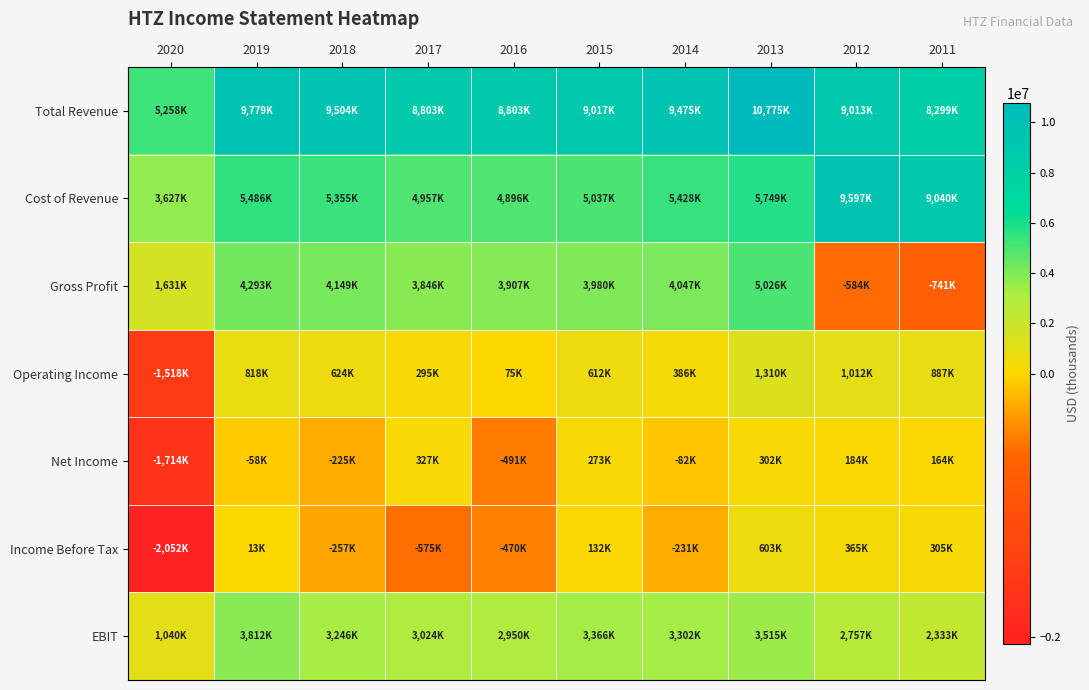

Reading left to right, extract all data points from this chart.

Total Revenue: 2020=5258000	2019=9779000	2018=9504000	2017=8803000	2016=8803000	2015=9017000	2014=9475000	2013=10775000	2012=9013000	2011=8299300
Cost of Revenue: 2020=3627000	2019=5486000	2018=5355000	2017=4957000	2016=4896000	2015=5037000	2014=5428000	2013=5749000	2012=9597300	2011=9040400
Gross Profit: 2020=1631000	2019=4293000	2018=4149000	2017=3846000	2016=3907000	2015=3980000	2014=4047000	2013=5026000	2012=-584300	2011=-741100
Operating Income: 2020=-1518000	2019=818000	2018=624000	2017=295000	2016=75000	2015=612000	2014=386000	2013=1310000	2012=1012000	2011=887600
Net Income: 2020=-1714000	2019=-58000	2018=-225000	2017=327000	2016=-491000	2015=273000	2014=-82000	2013=302000	2012=184000	2011=164200
Income Before Tax: 2020=-2052000	2019=13000	2018=-257000	2017=-575000	2016=-470000	2015=132000	2014=-231000	2013=603000	2012=365000	2011=305600
EBIT: 2020=1040000	2019=3812000	2018=3246000	2017=3024000	2016=2950000	2015=3366000	2014=3302000	2013=3515500	2012=2757900	2011=2333600